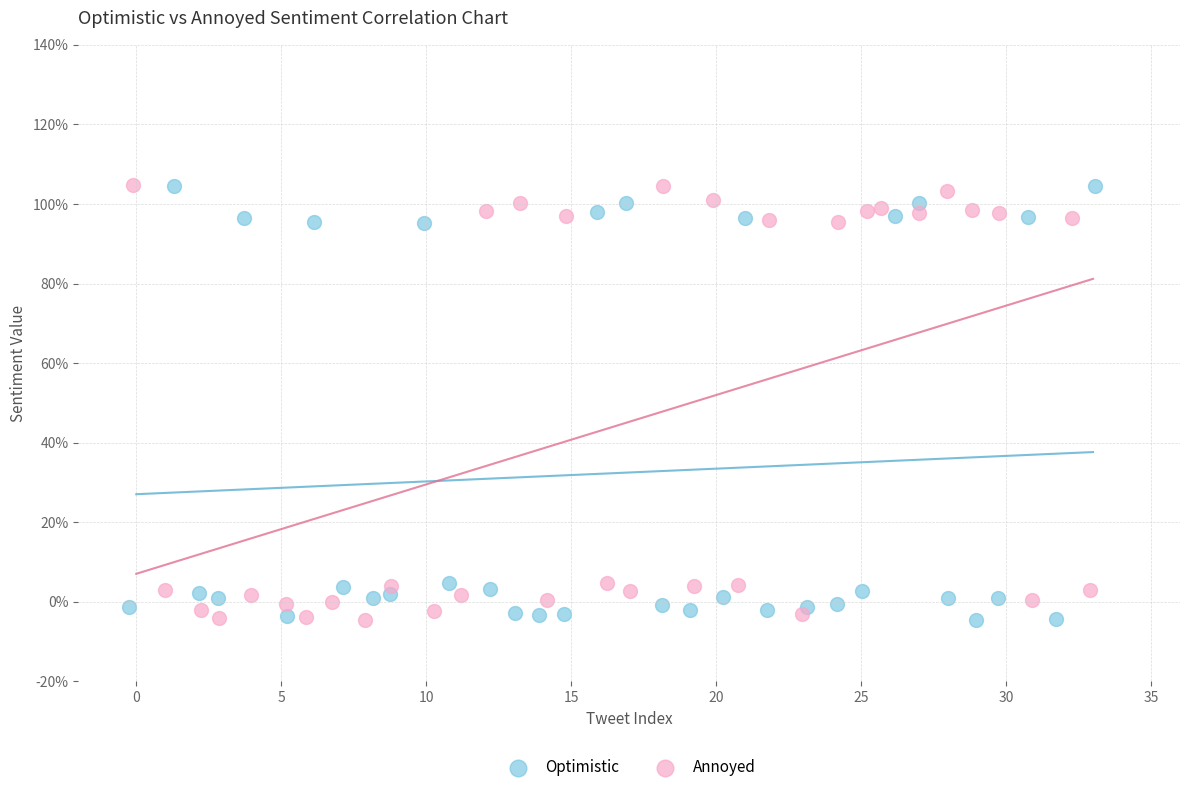

What are all the series names shown in the legend?

Optimistic, Annoyed